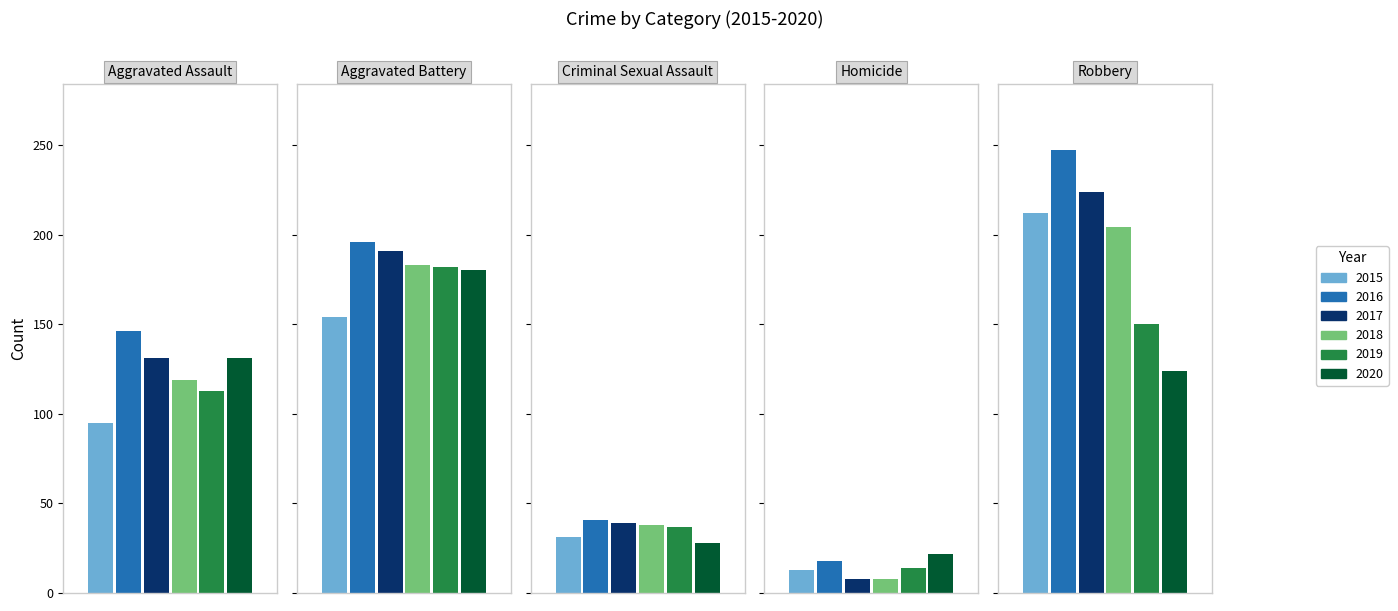

Reading right to left, what are all the values shown in this chart?

2015: Robbery=212	Homicide=13	Criminal Sexual Assault=31	Aggravated Battery=154	Aggravated Assault=95
2016: Robbery=247	Homicide=18	Criminal Sexual Assault=41	Aggravated Battery=196	Aggravated Assault=146
2017: Robbery=224	Homicide=8	Criminal Sexual Assault=39	Aggravated Battery=191	Aggravated Assault=131
2018: Robbery=204	Homicide=8	Criminal Sexual Assault=38	Aggravated Battery=183	Aggravated Assault=119
2019: Robbery=150	Homicide=14	Criminal Sexual Assault=37	Aggravated Battery=182	Aggravated Assault=113
2020: Robbery=124	Homicide=22	Criminal Sexual Assault=28	Aggravated Battery=180	Aggravated Assault=131